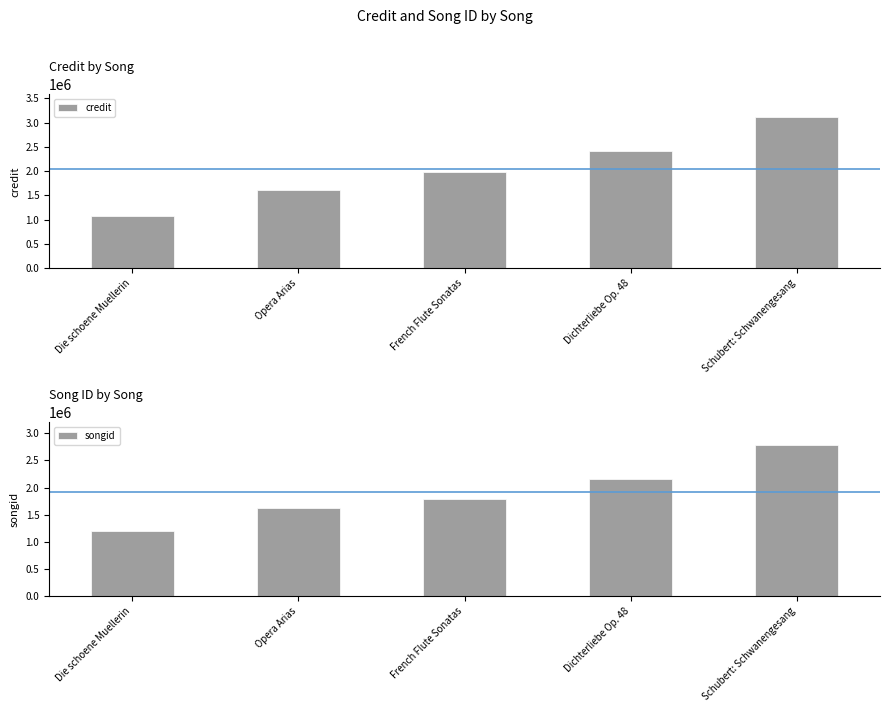

What is the minimum value for songid?

1203336